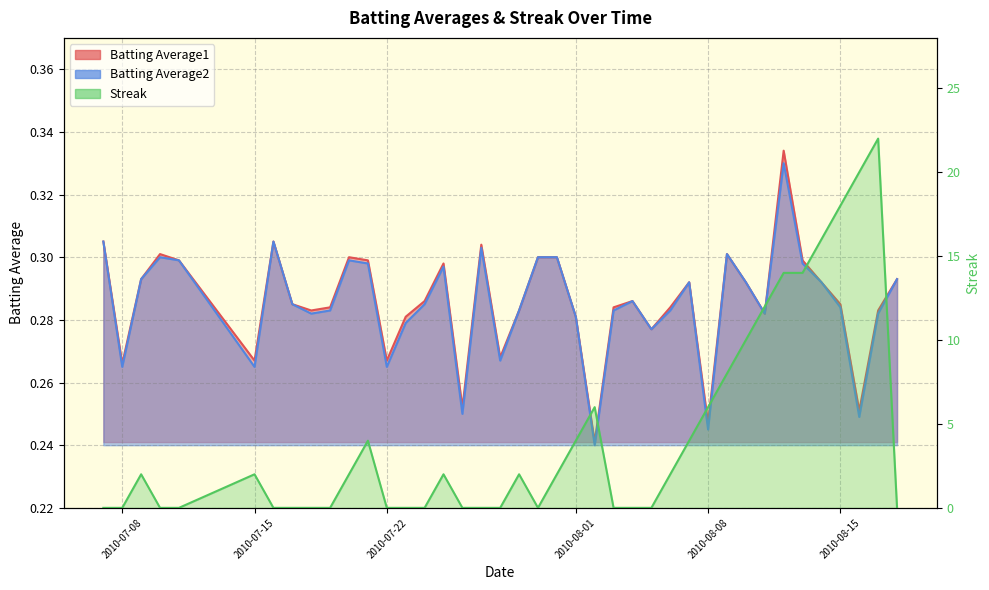

Which series has the widest spread of values?

Streak